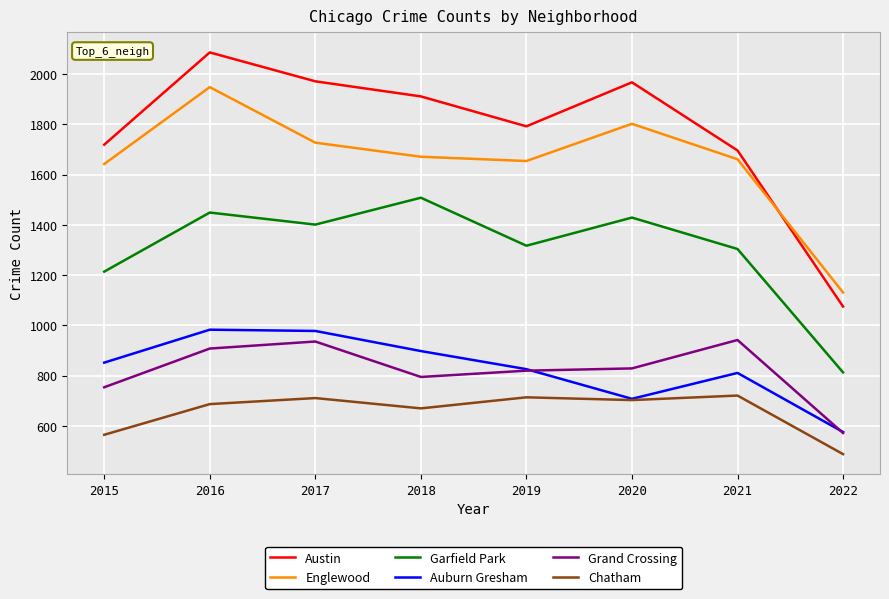

At 2015, list the series in order from smallest to largest.

Chatham, Grand Crossing, Auburn Gresham, Garfield Park, Englewood, Austin